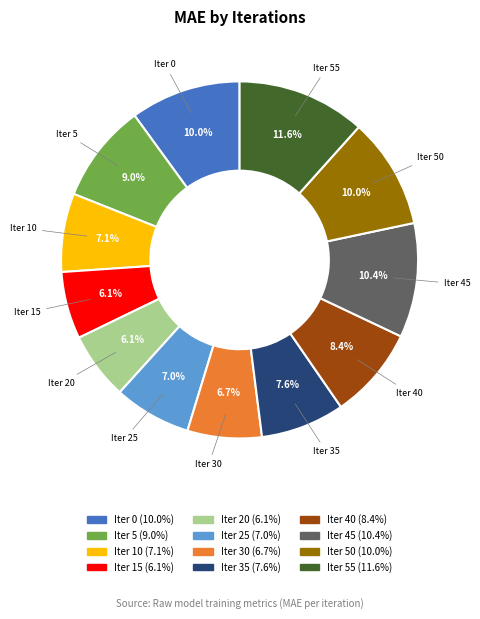

Does any single category account for the majority?

No